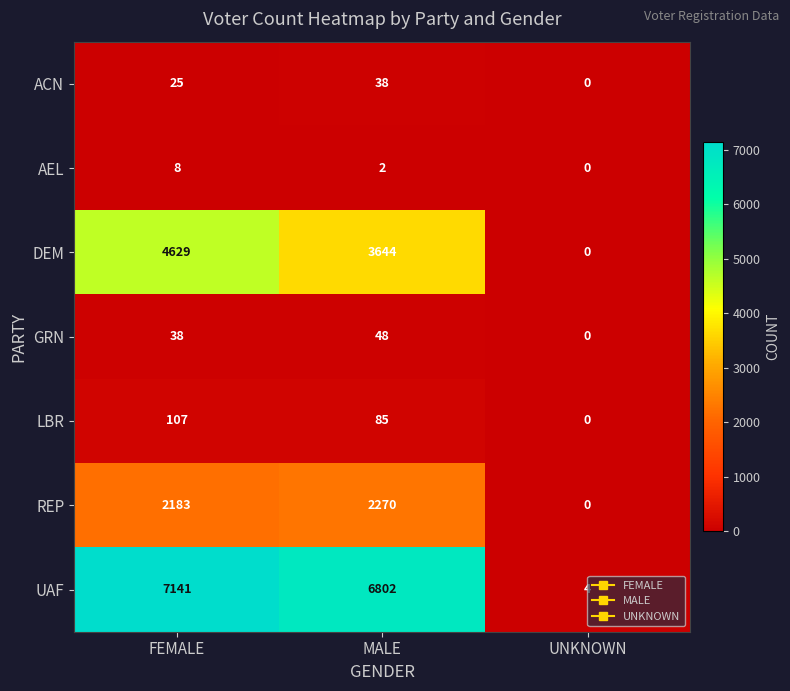

Which label corresponds to the largest value in the chart?

FEMALE